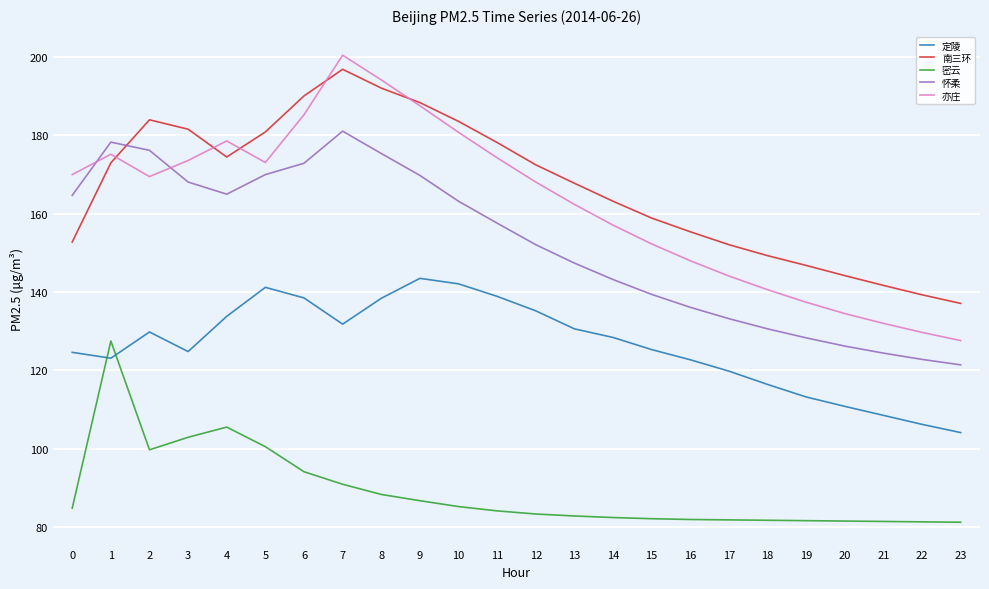

What is the difference between the second highest and second lowest values in the 密云 series?

24.2